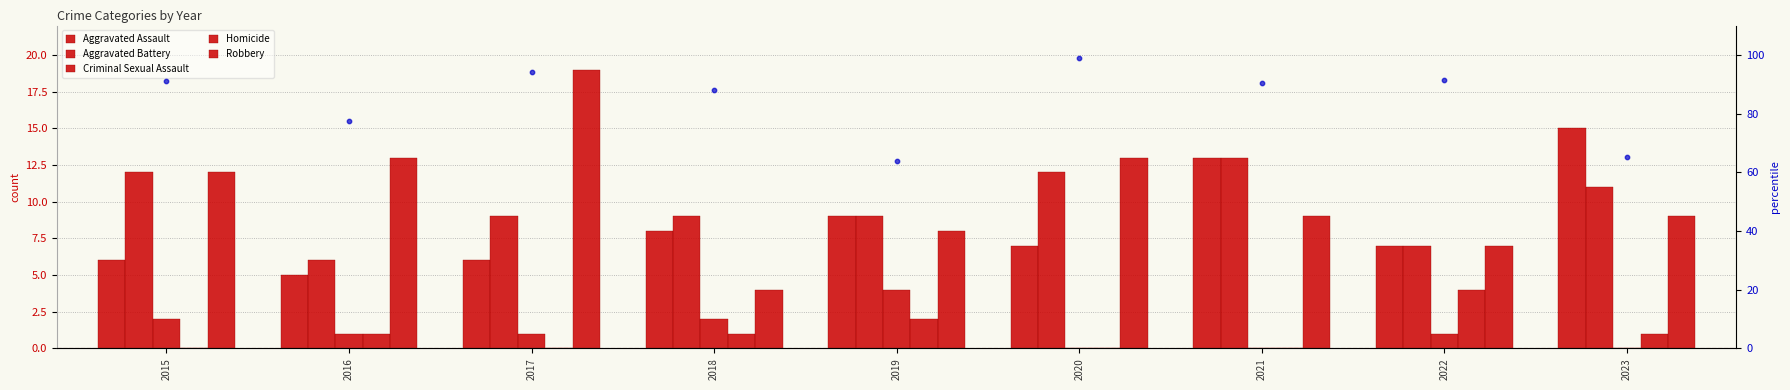

Is the value of Aggravated Battery at 2021 greater than the value of Robbery at 2023?

Yes